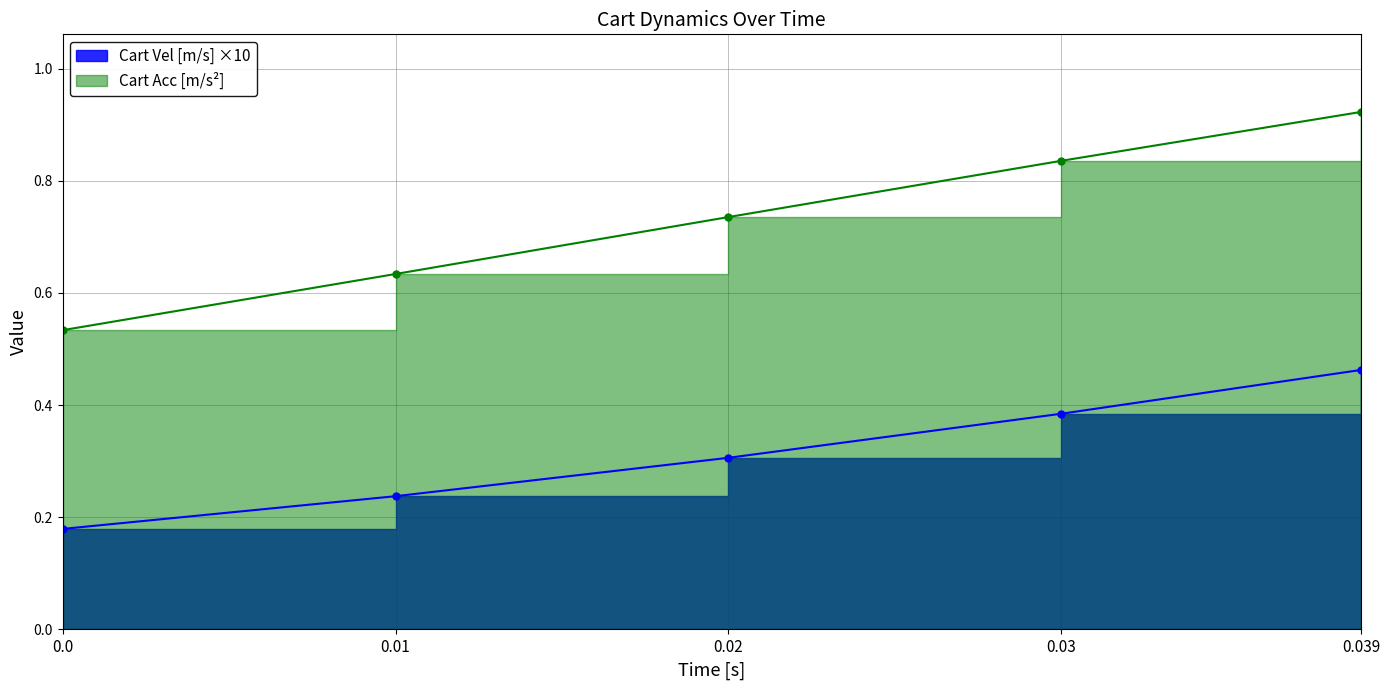

The Cart Vel [m/s] series shows 0.4 at 0.01. True or false?

False